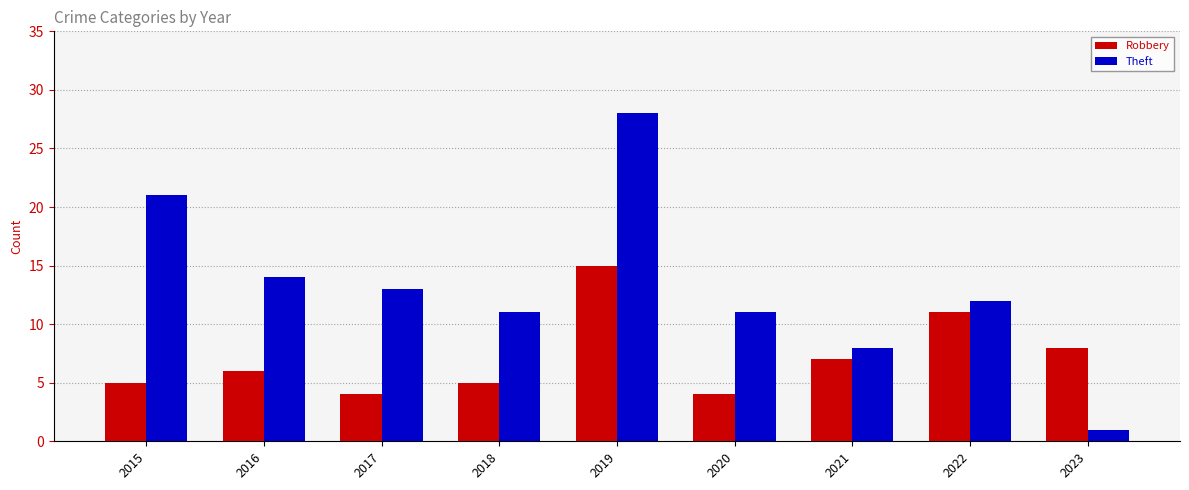

What is the difference between the highest and lowest values at 2015?

16